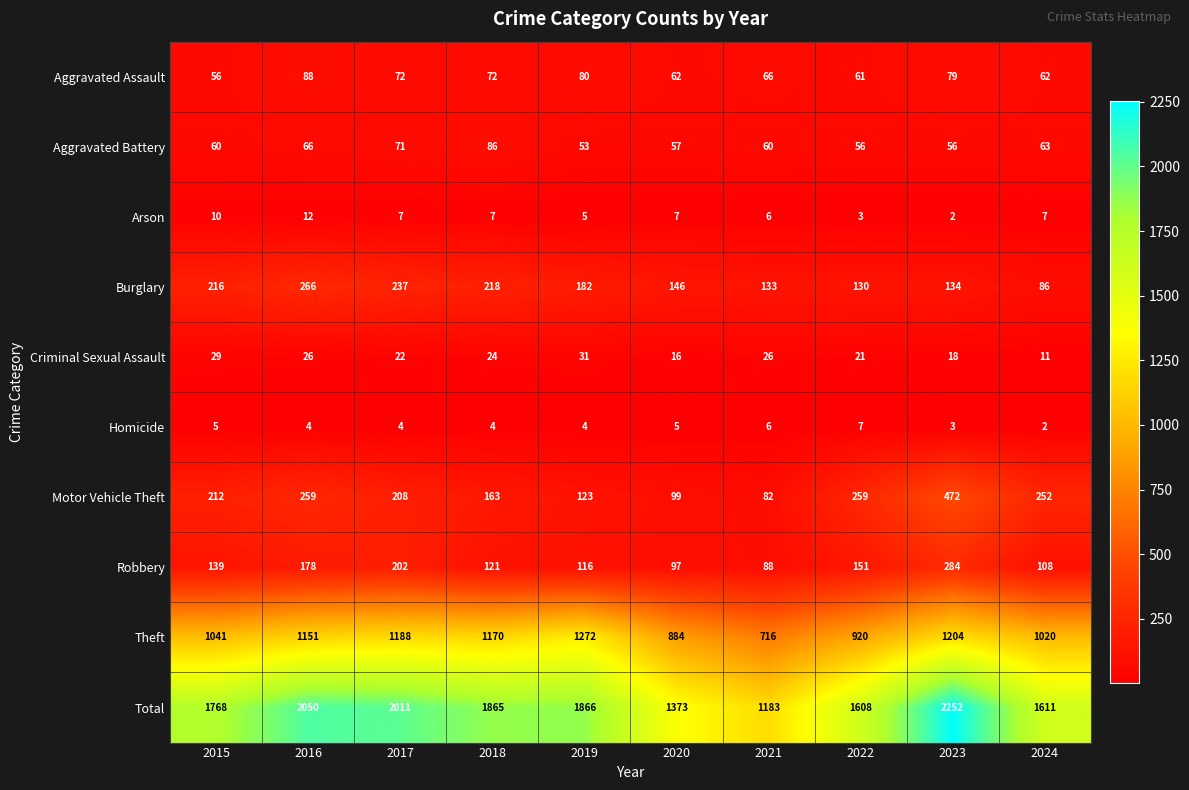

What is the spread (max minus min) of values at 2023?

2250